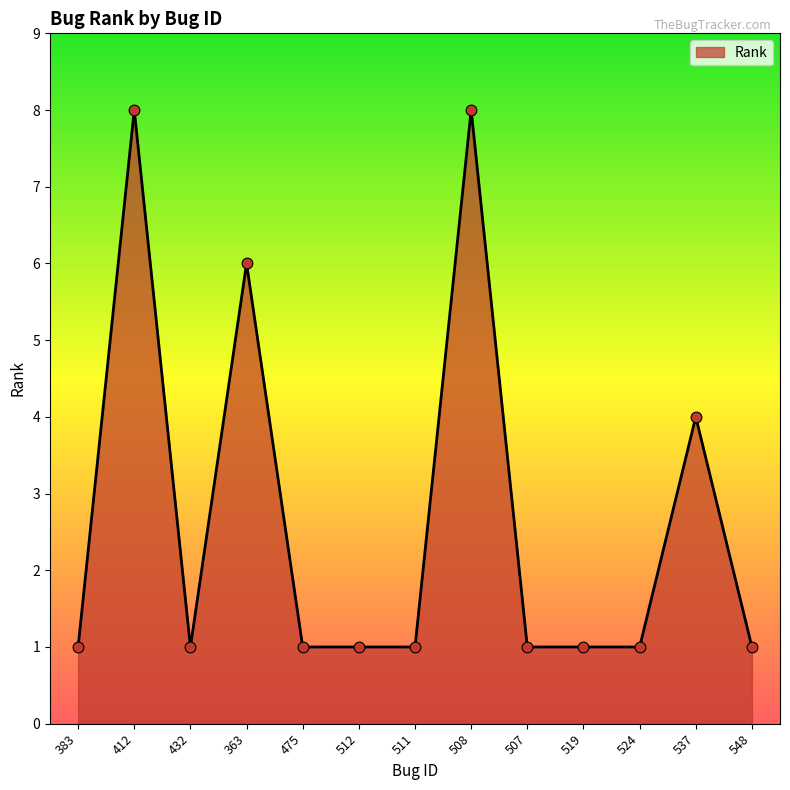

What is the change in value from 363 to 507?

-5